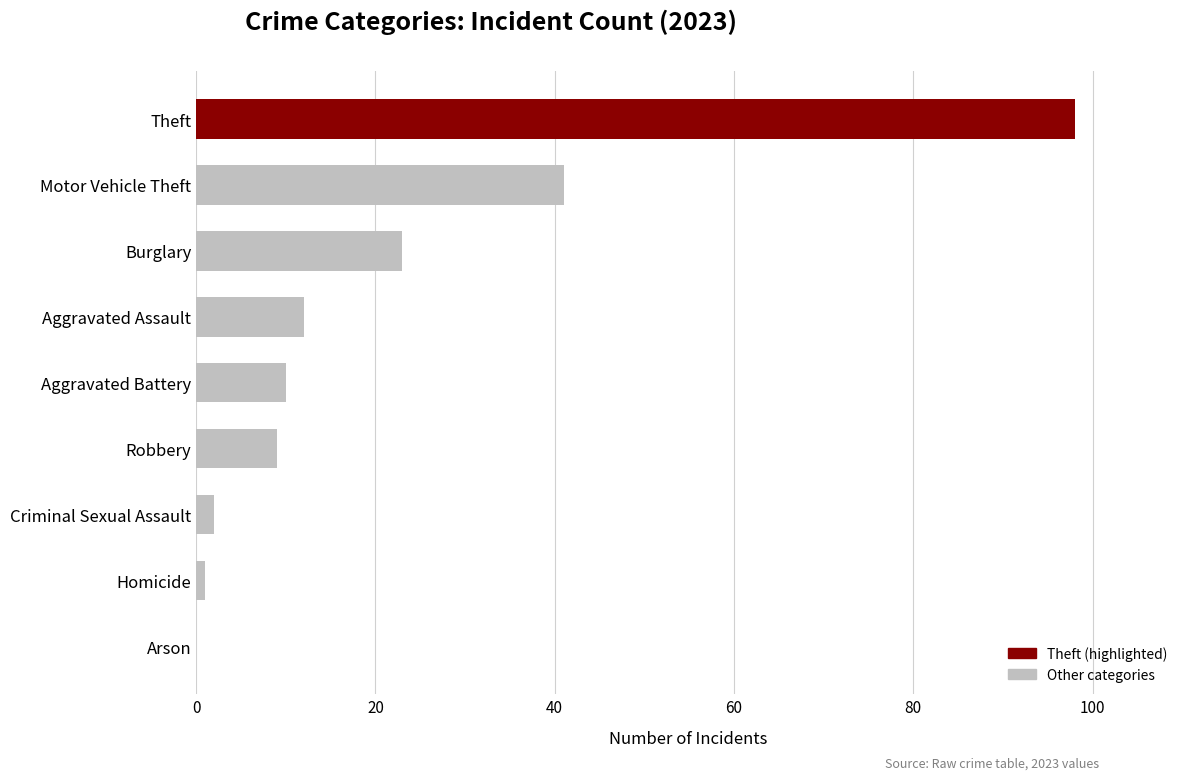

True or false: 2015 has a value of 0 at Arson.

True